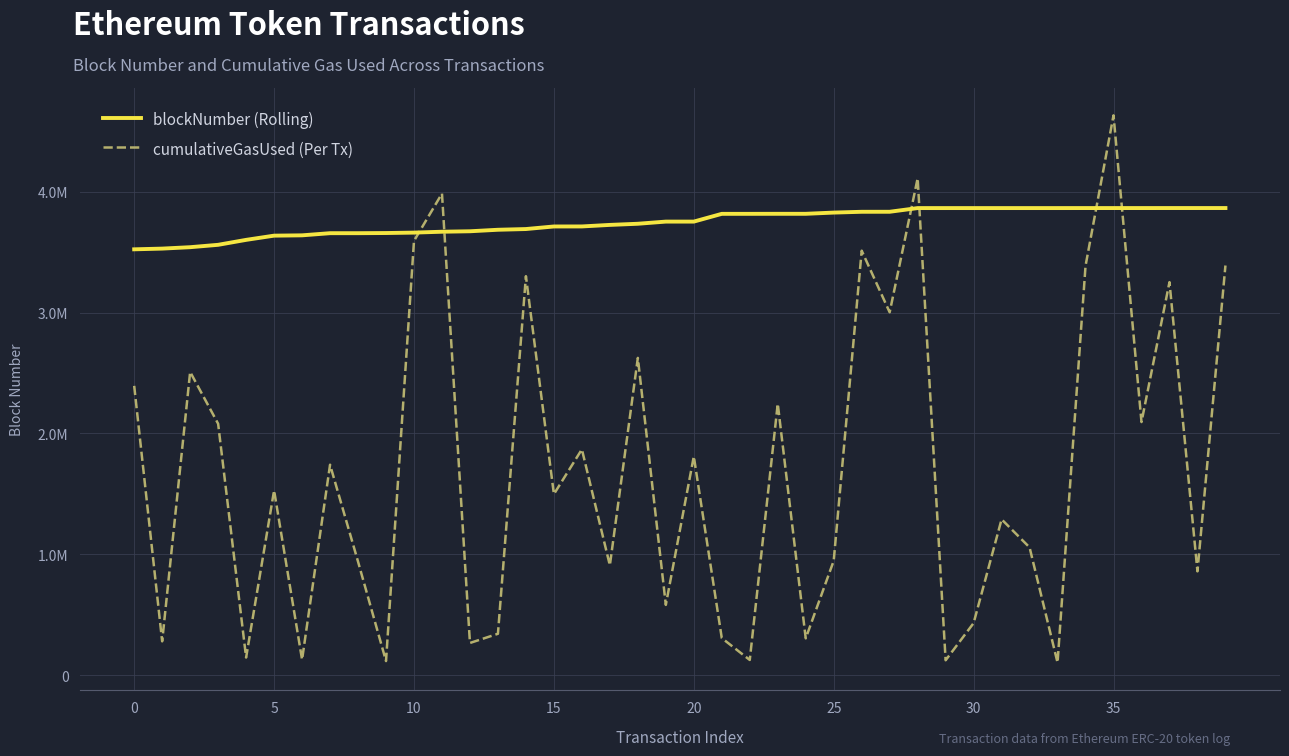

Does the chart display data point markers on the line(s)?

No